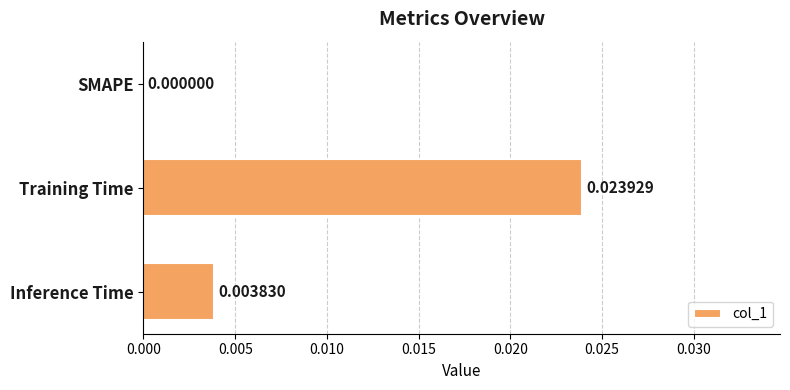

Where is the data nearest to the value 0?

SMAPE